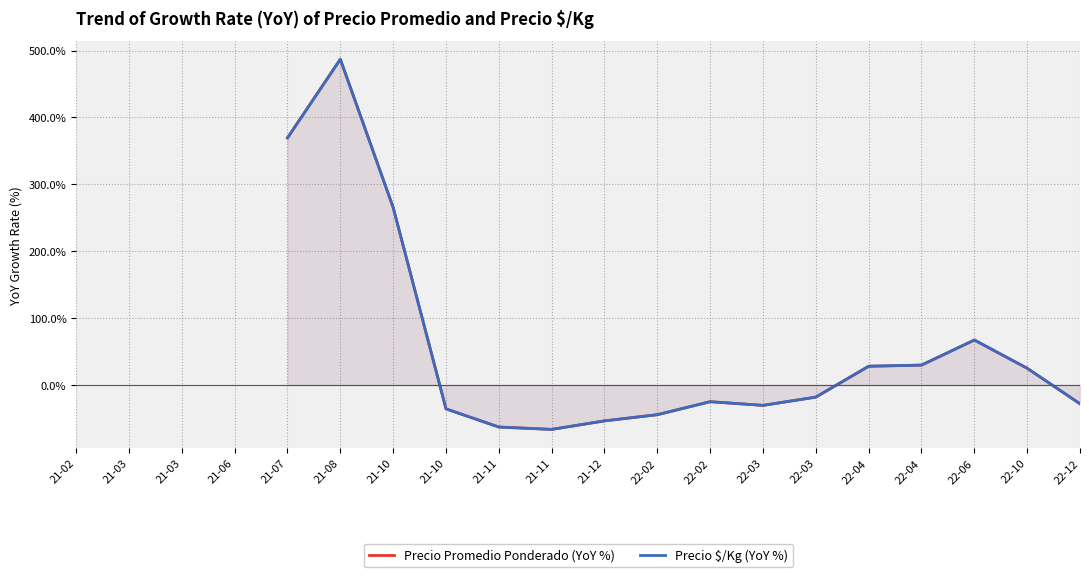

True or false: Precio $/Kg (YoY %) and Precio Promedio Ponderado (YoY %) intersect in this chart.

True